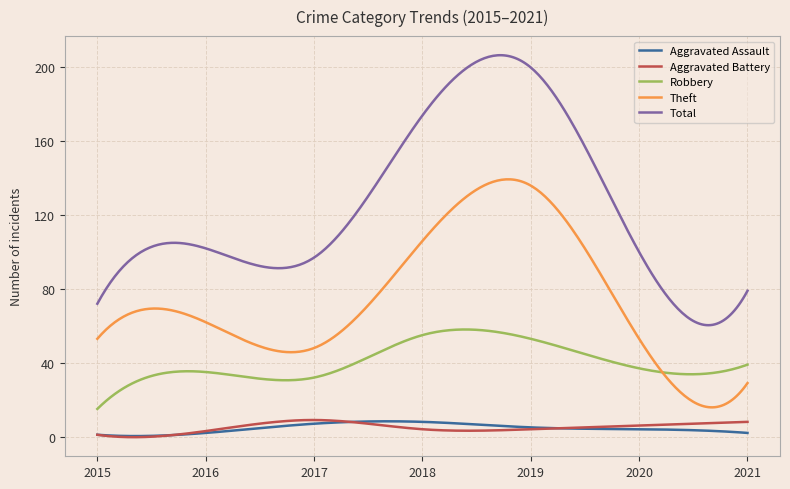

What is the maximum value for Aggravated Battery?

9.0